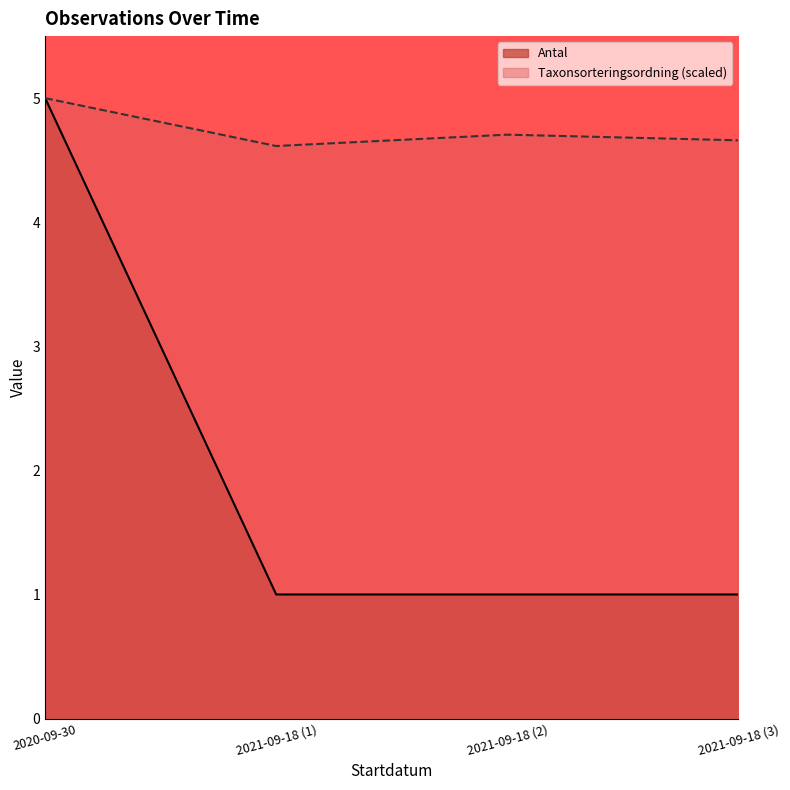

How many data points in Antal are above 1?

1